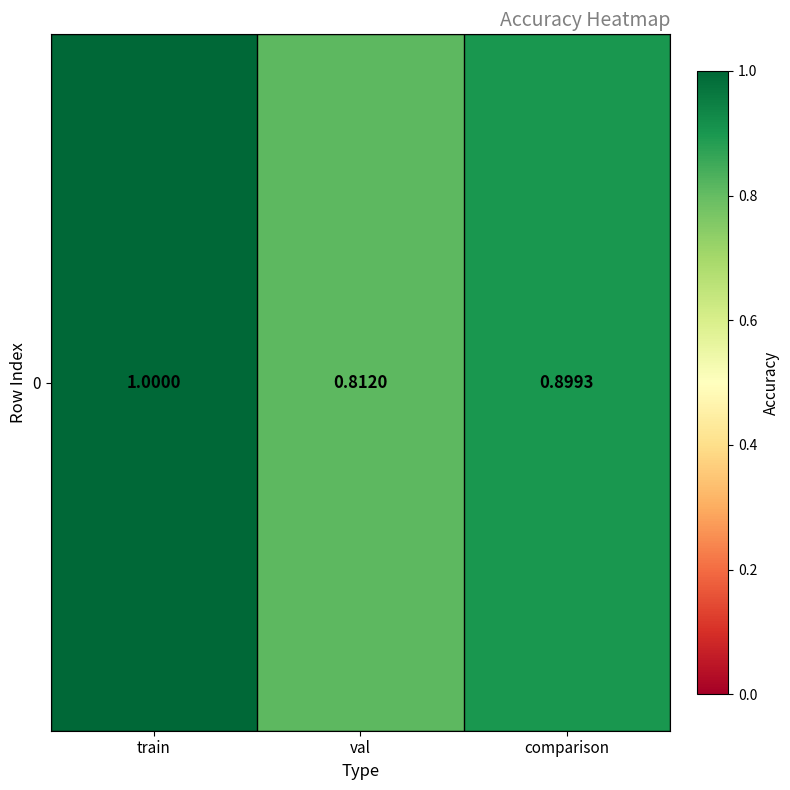

Where is the data nearest to the value 0?

val